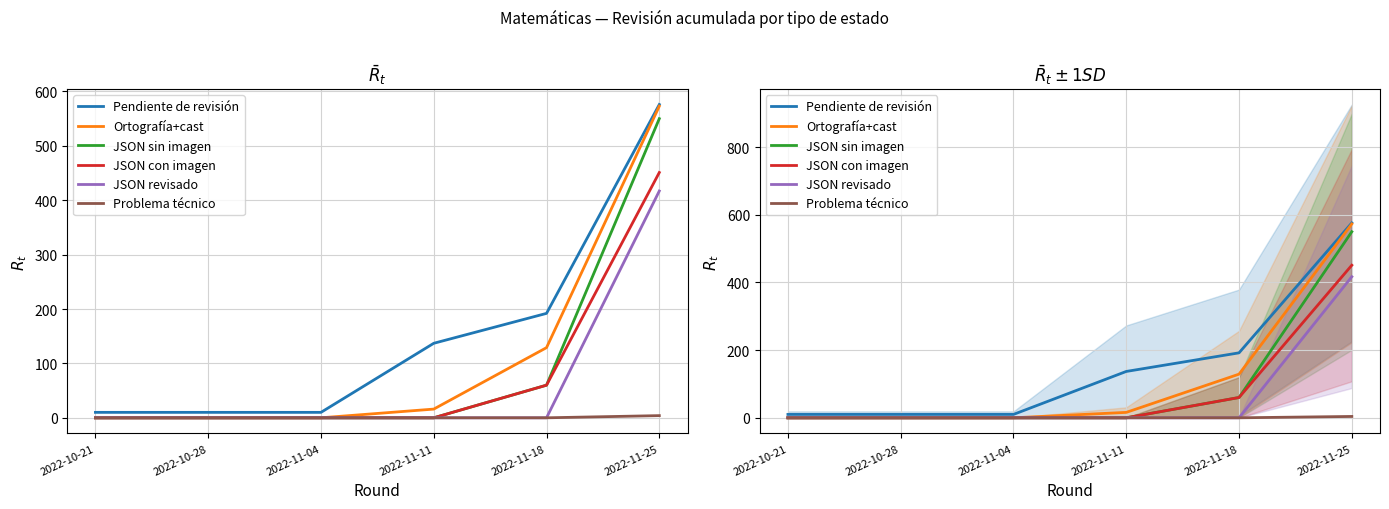

Reading right to left, extract all data points from this chart.

Pendiente de revisión: 576	192	137	10	10	10
Ortografía+cast: 573	129	16	0	0	0
JSON sin imagen: 550	60	0	0	0	0
JSON con imagen: 451	60	0	0	0	0
JSON revisado: 417	0	0	0	0	0
Problema técnico: 4	0	0	0	0	0